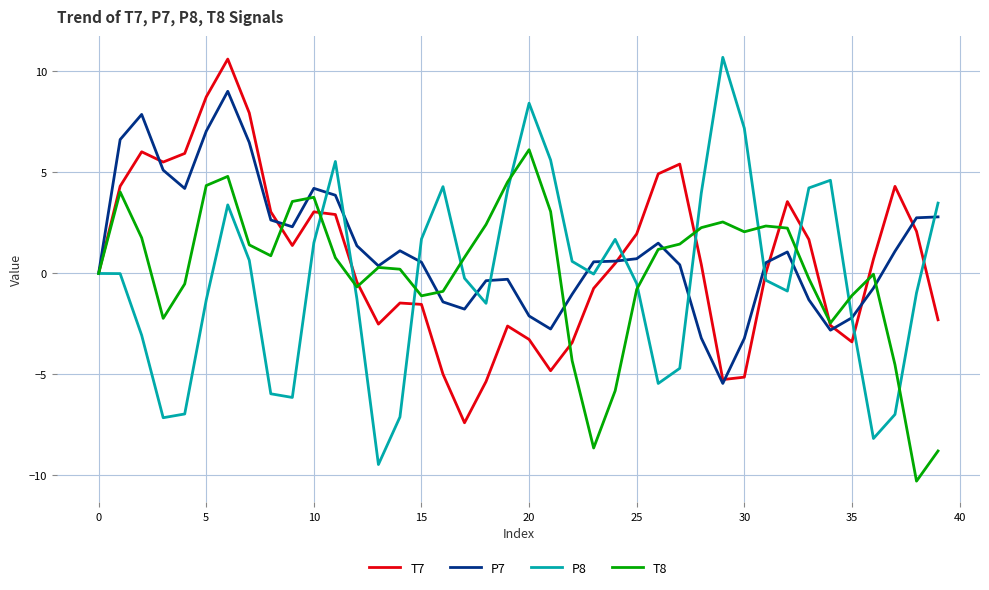

What is the smallest value displayed?

-10.3